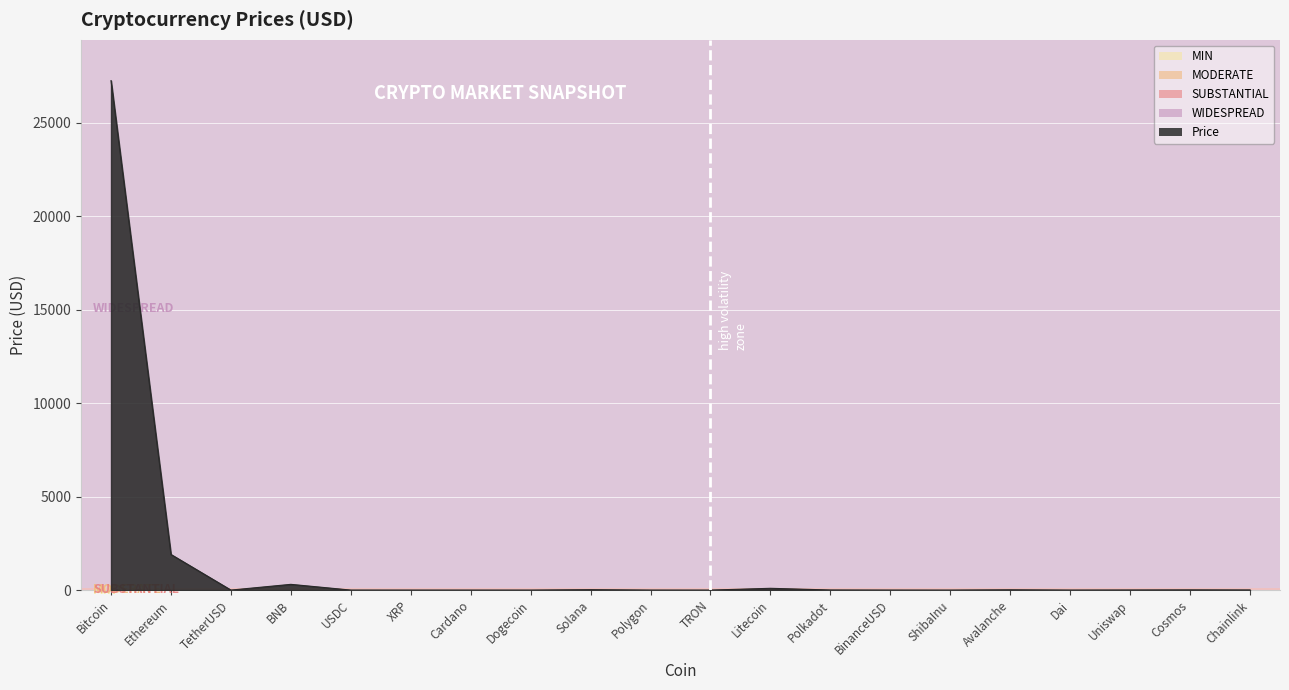

What is the sum of all values?

29629.8